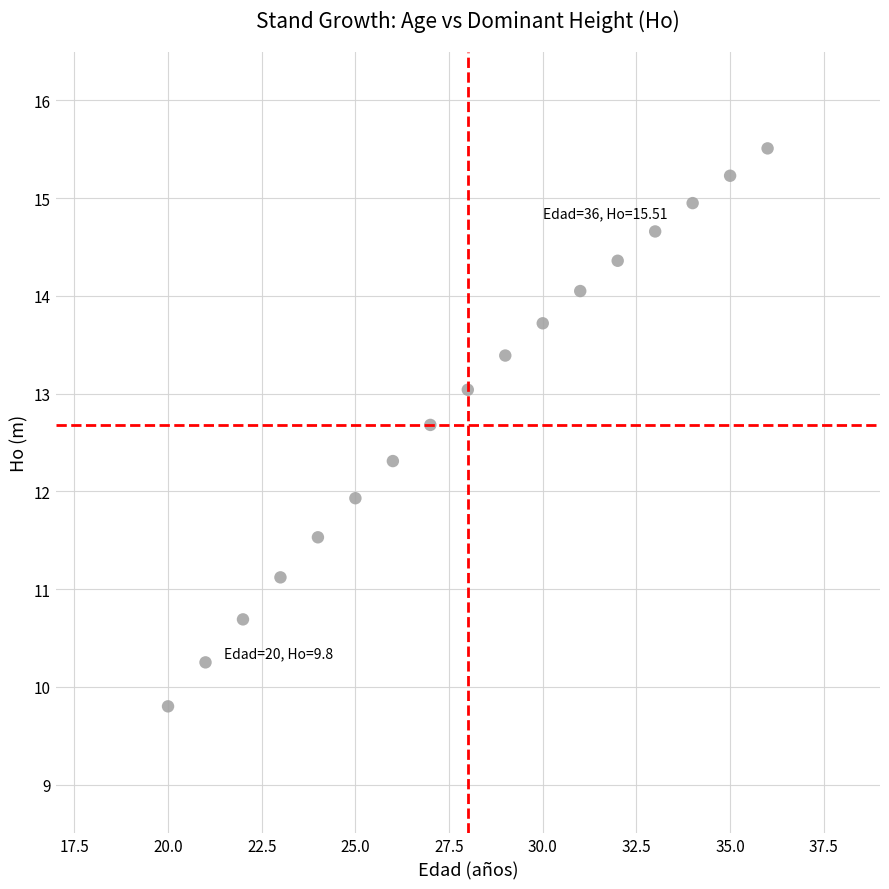

What is the range of X values (max minus min)?

16.0